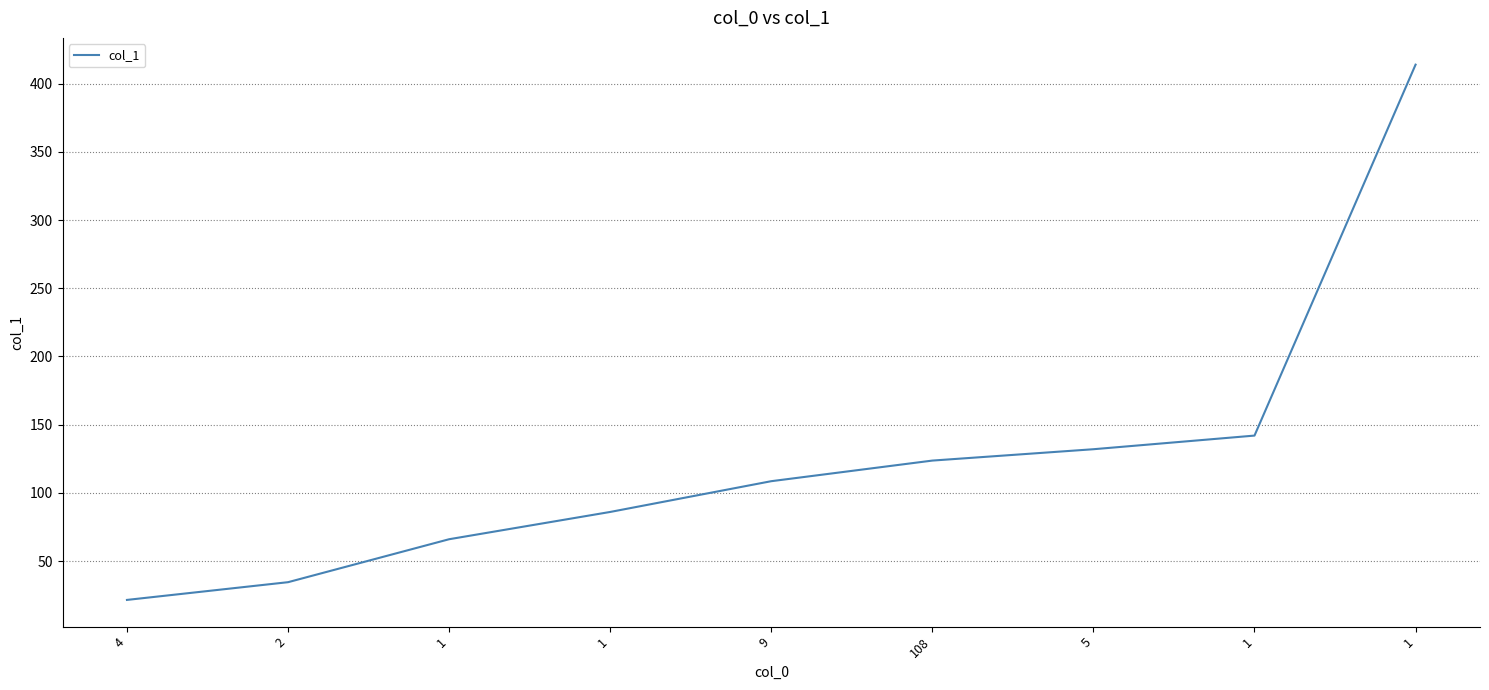

What is the change in value from 1 to 5?

+66.0